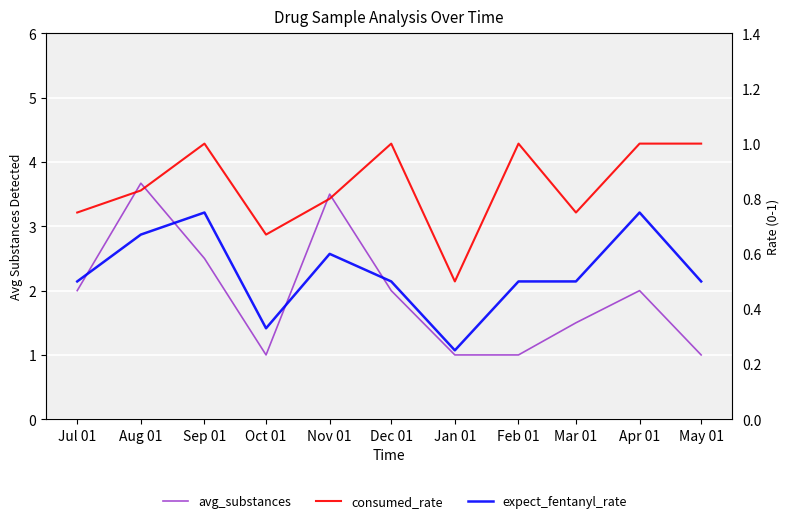

Between Dec 01 and Mar 01, which is larger?

Dec 01